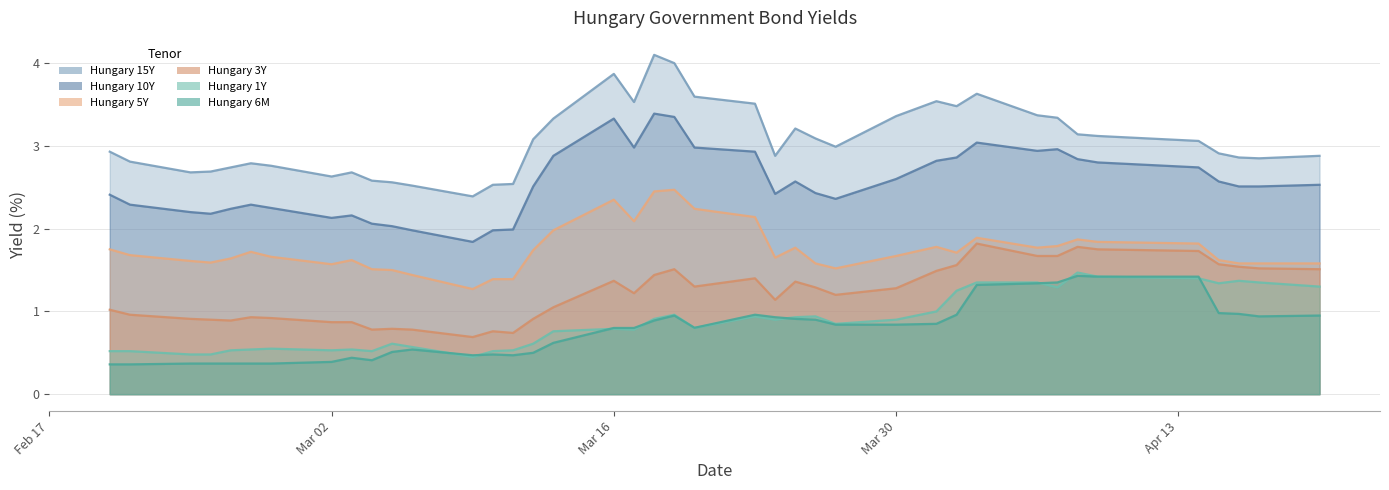

What is the difference between the highest and lowest values at 2020-03-05?

2.0